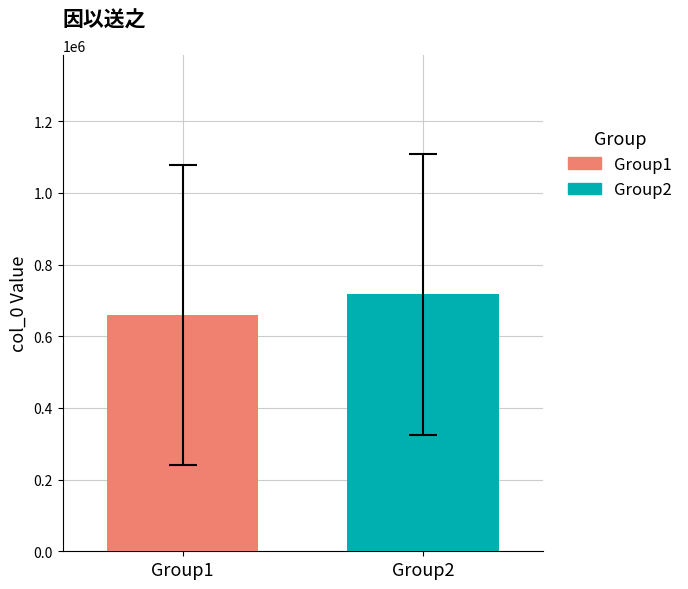

Count the number of data series in this chart.

2